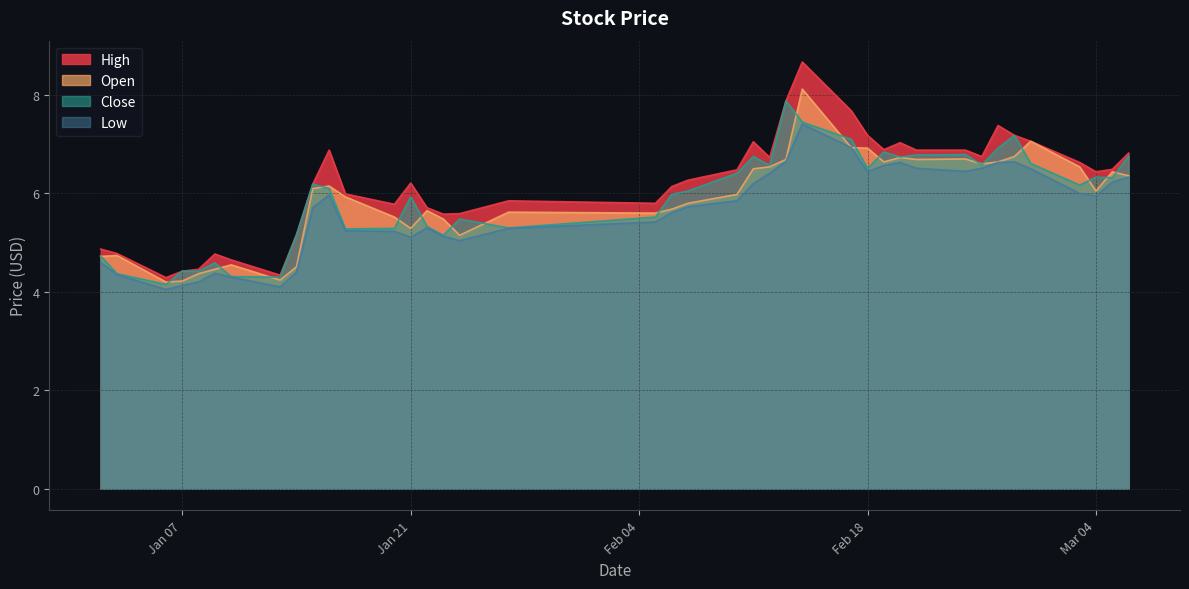

What is the minimum value for open?

4.2